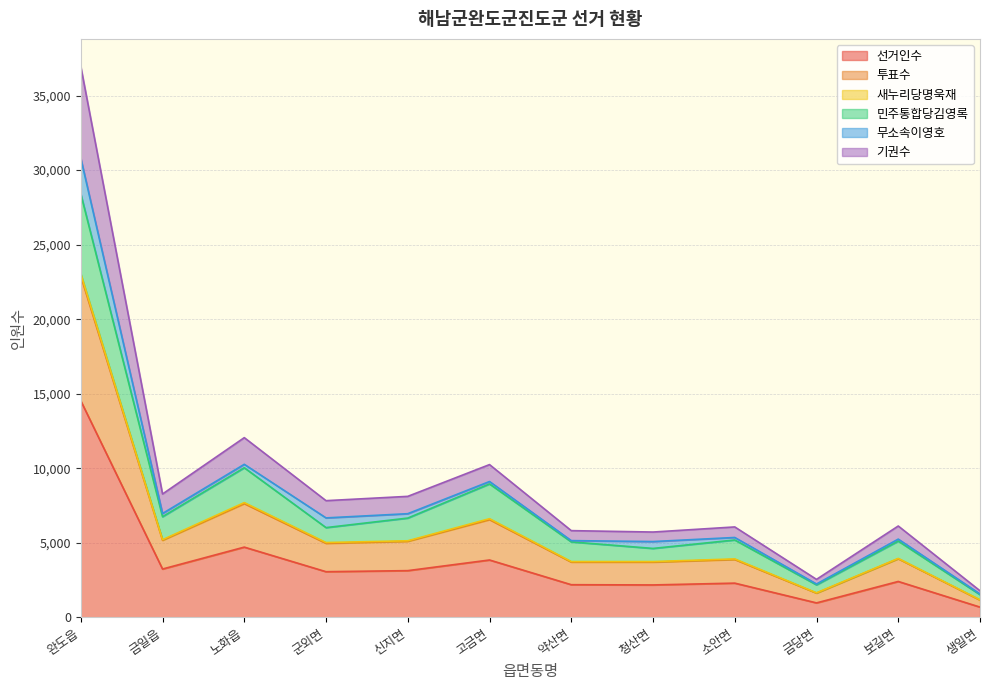

What is the minimum value shown in the chart?

683